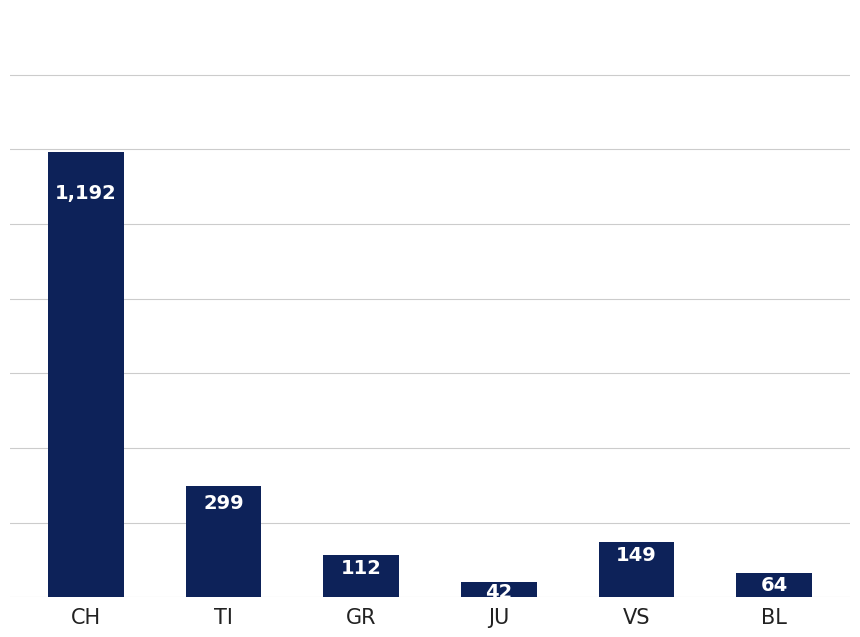

What is the difference between the maximum and minimum values?

1150